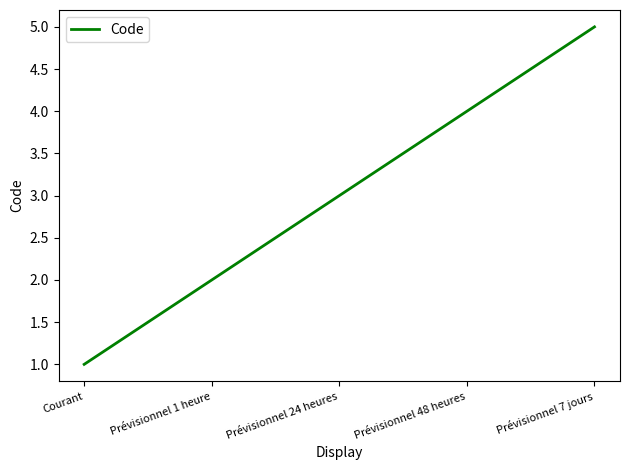

Rank the categories by value from highest to lowest.

Prévisionnel 7 jours, Prévisionnel 48 heures, Prévisionnel 24 heures, Prévisionnel 1 heure, Courant